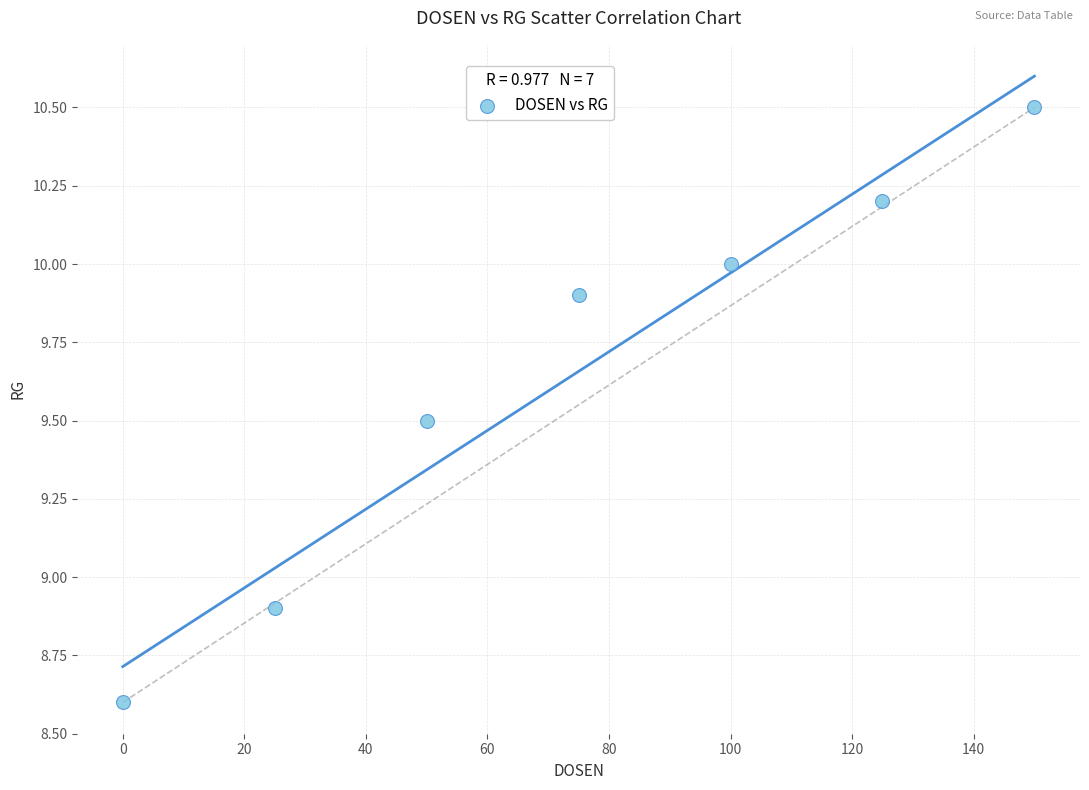

What is the average X value?

75.0